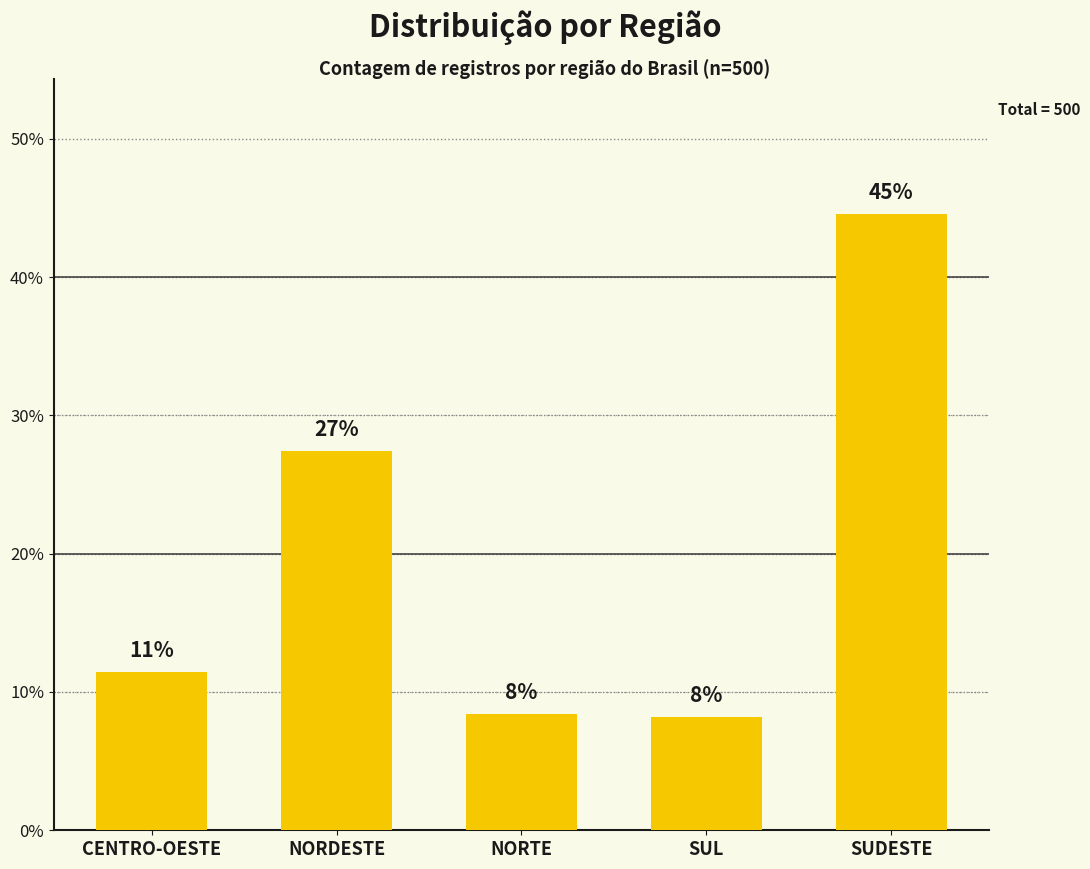

What is the smallest value displayed?

8.2